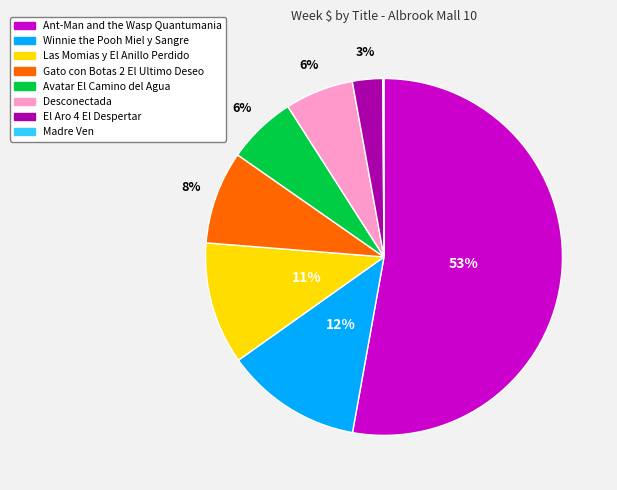

To the nearest percent, what portion does Desconectada represent?

6%